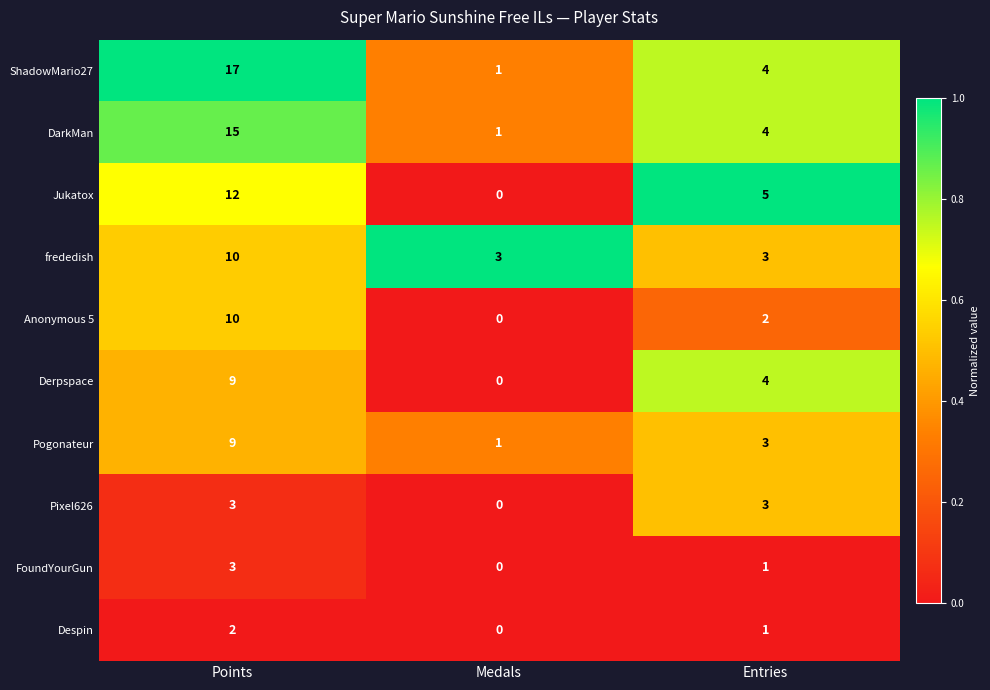

Reading left to right, extract all data points from this chart.

ShadowMario27: 17	1	4
DarkMan: 15	1	4
Jukatox: 12	0	5
frededish: 10	3	3
Anonymous 5: 10	0	2
Derpspace: 9	0	4
Pogonateur: 9	1	3
Pixel626: 3	0	3
FoundYourGun: 3	0	1
Despin: 2	0	1